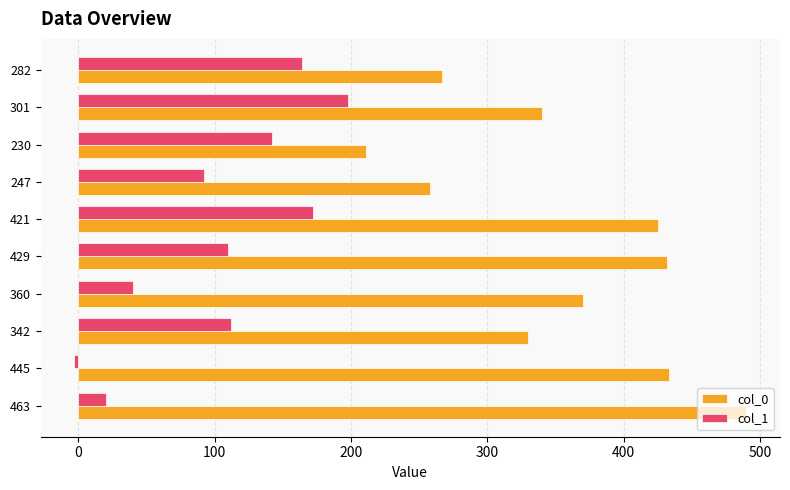

What is the total value across all series at 301?

538